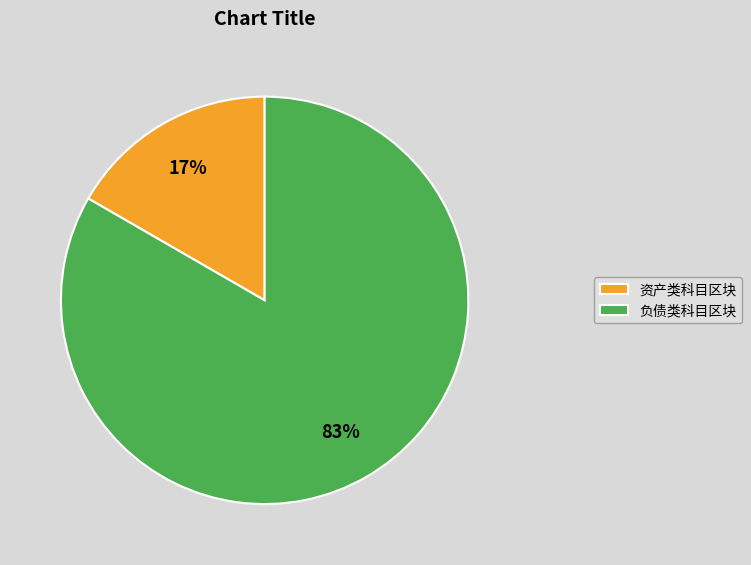

Is the sum of 资产类科目区块 and 负债类科目区块 greater than half?

Yes